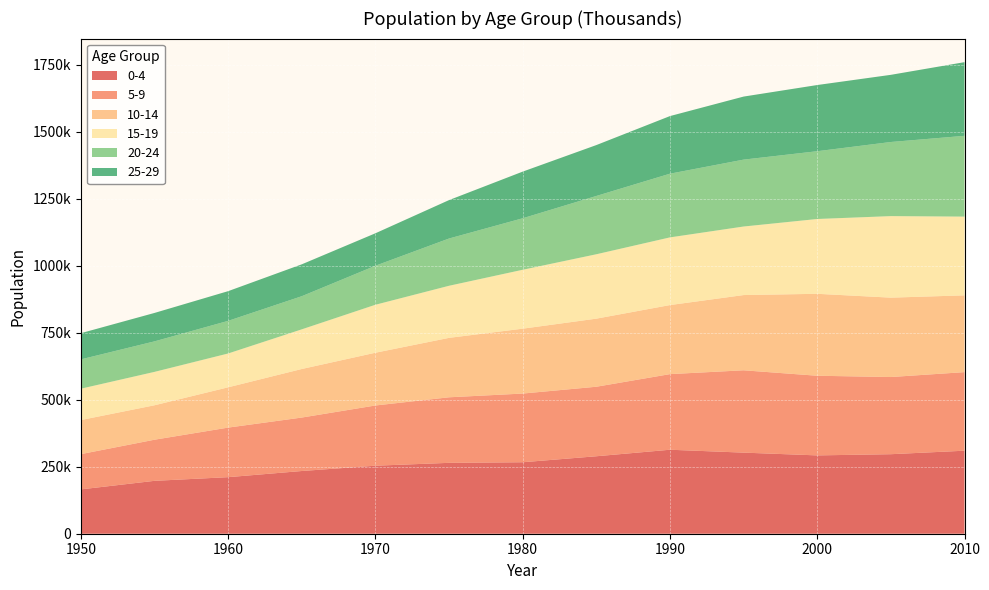

Which category has the highest value across all series?

1990